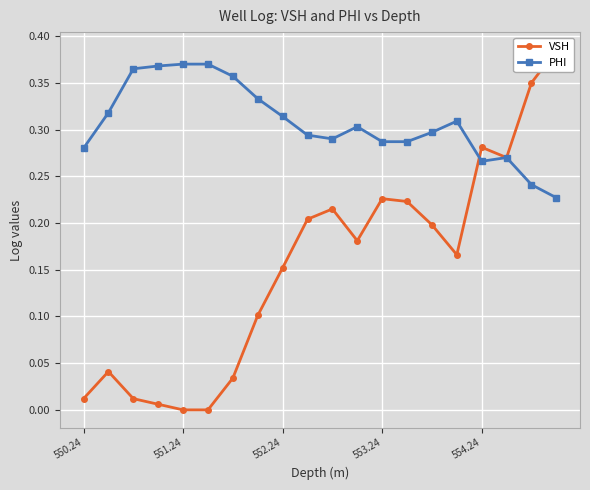

Count the PHI values in the range 0 to 1.

20